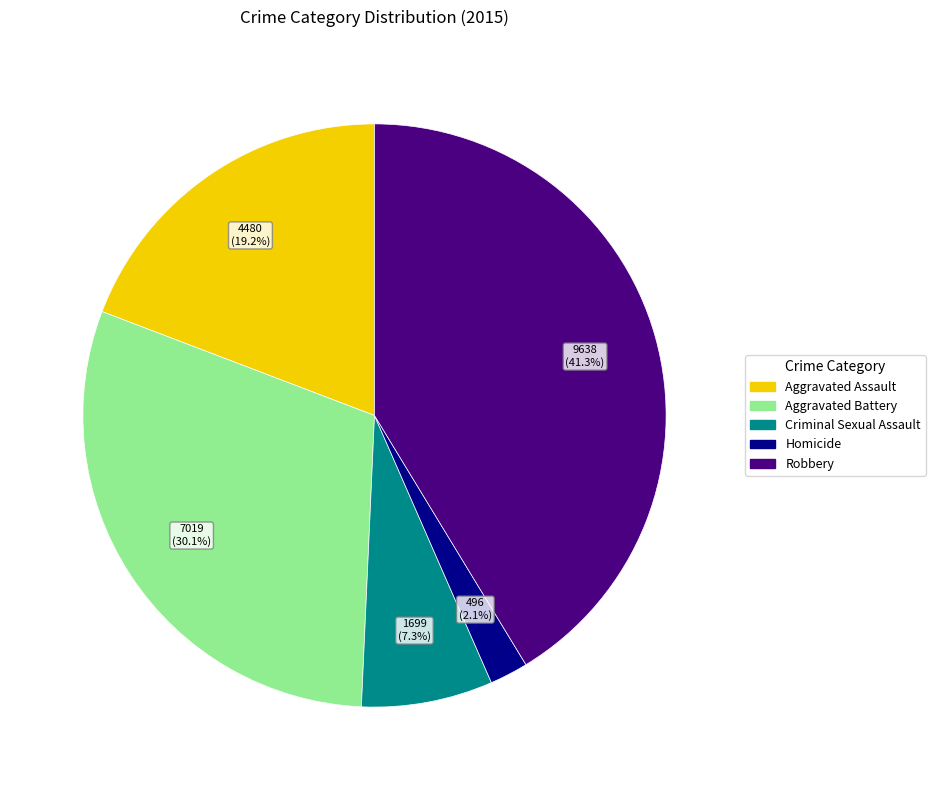

Is Homicide the majority of the pie?

No